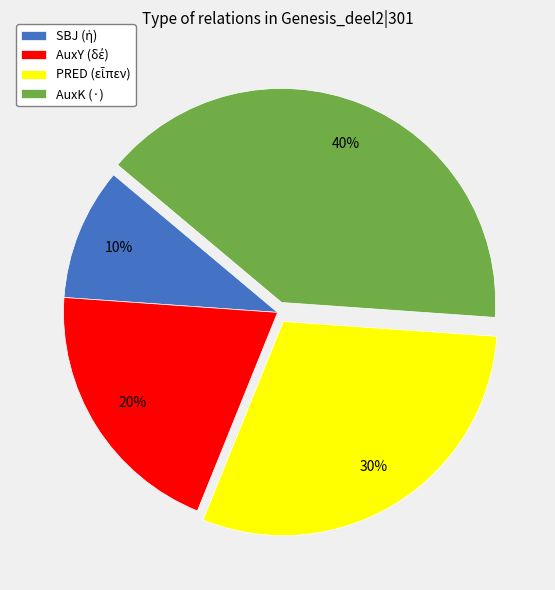

The AuxK (·) slice represents 46% of the pie. True or false?

False